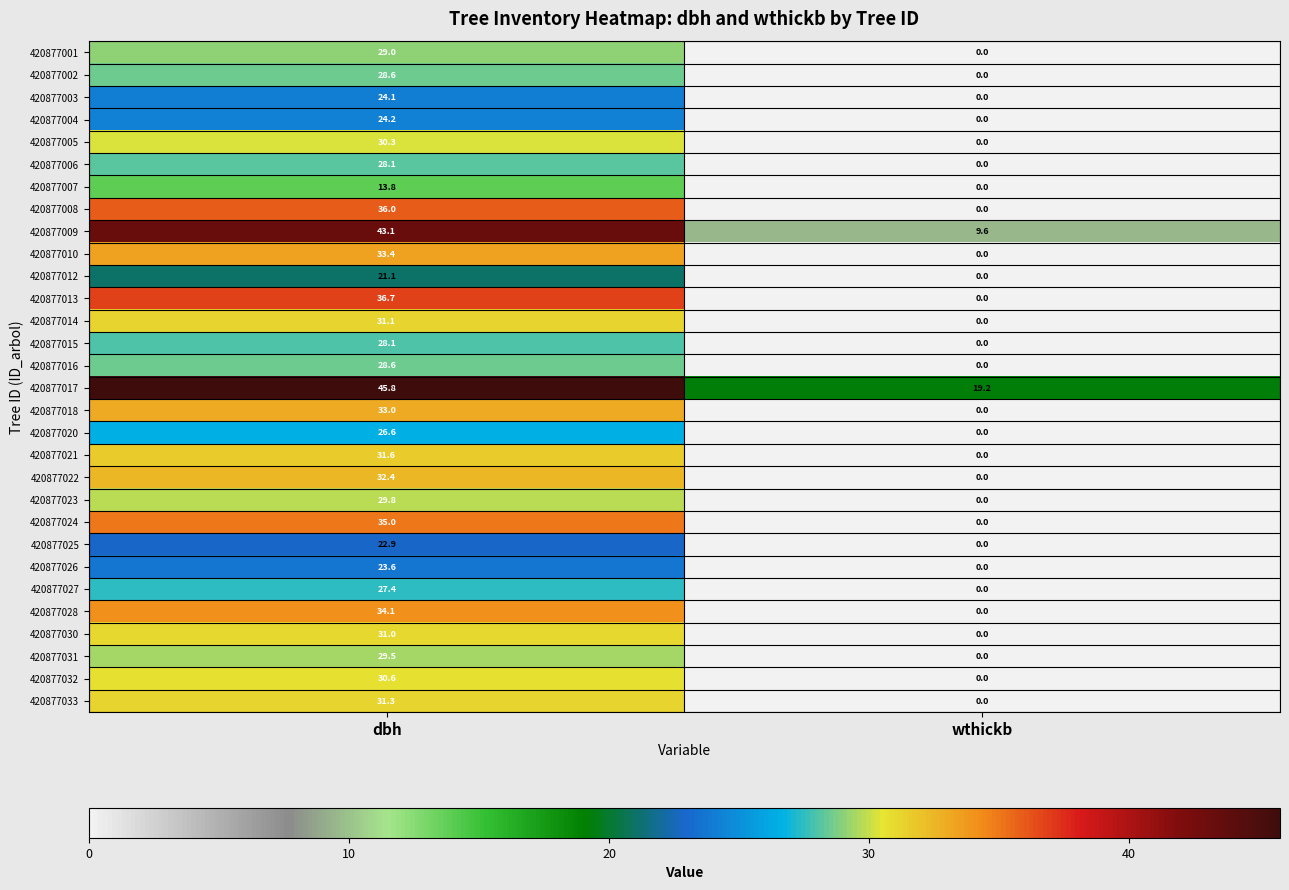

What is the difference between the 420877001 values at wthickb and dbh?

29.0